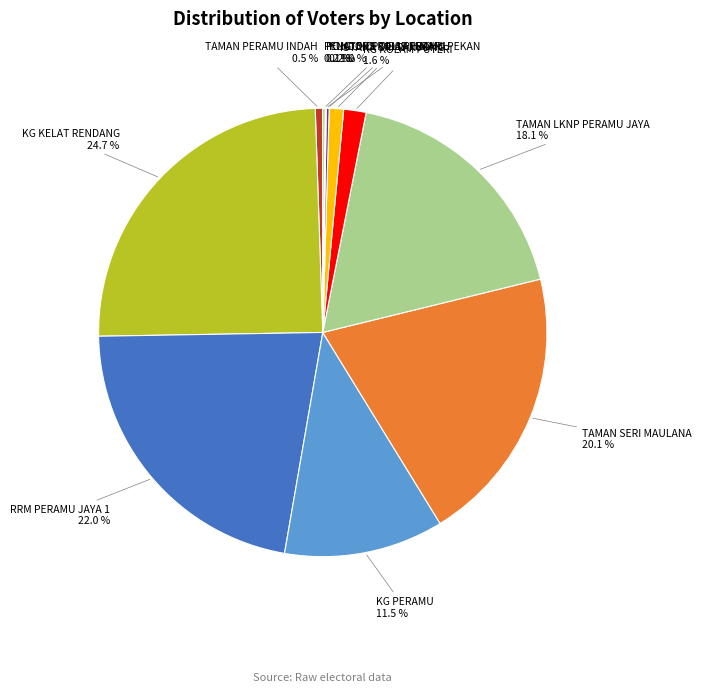

Does any single category account for the majority?

No